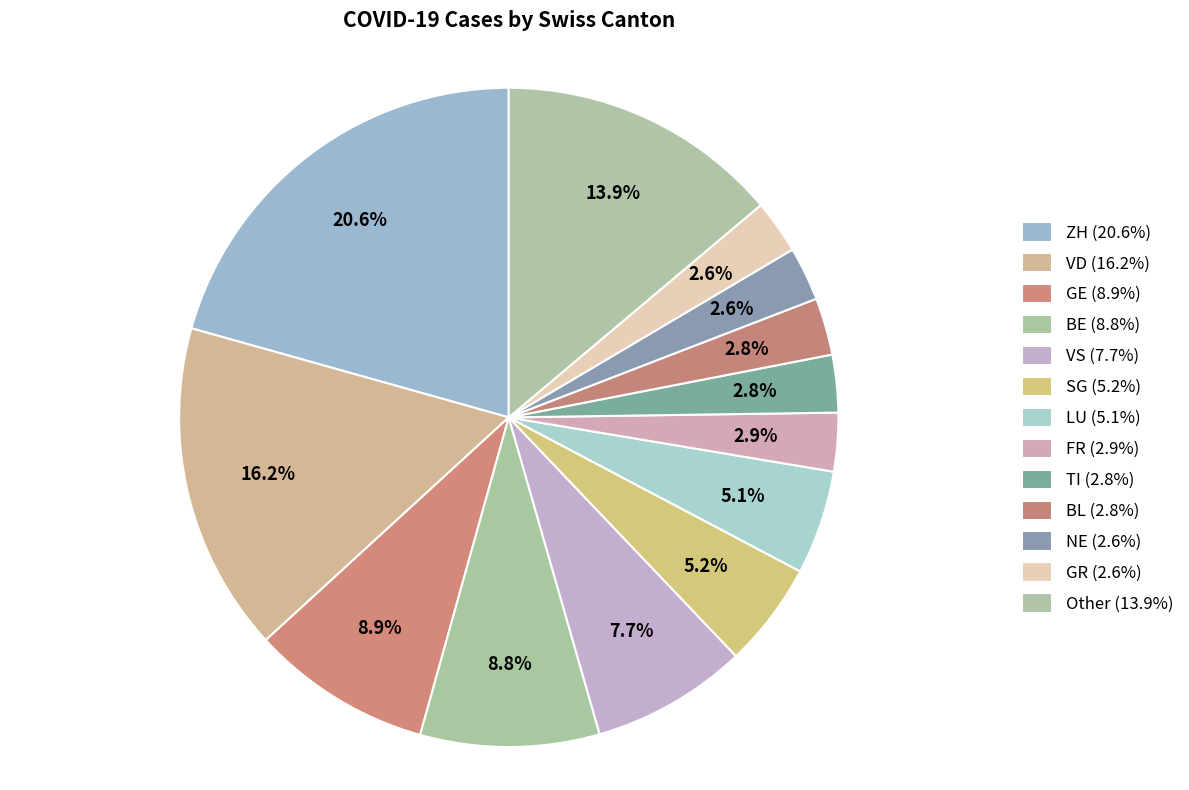

Count the number of slices in the pie.

13